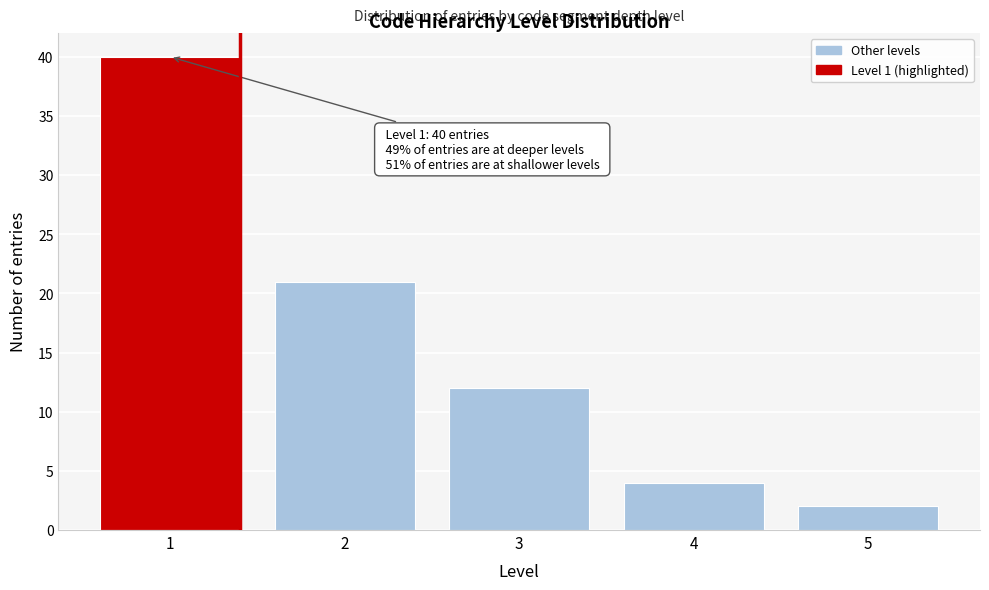

Reading left to right, transcribe all the data shown in this chart.

1=40	2=21	3=12	4=4	5=2